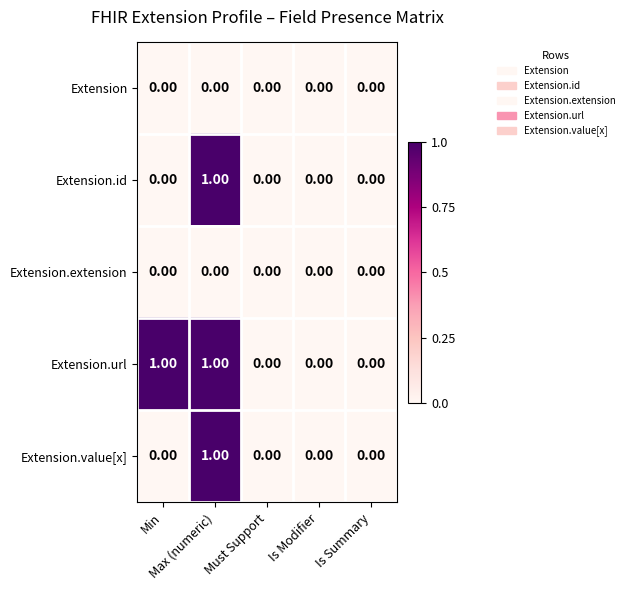

Which series has the largest total across all categories?

Extension.url